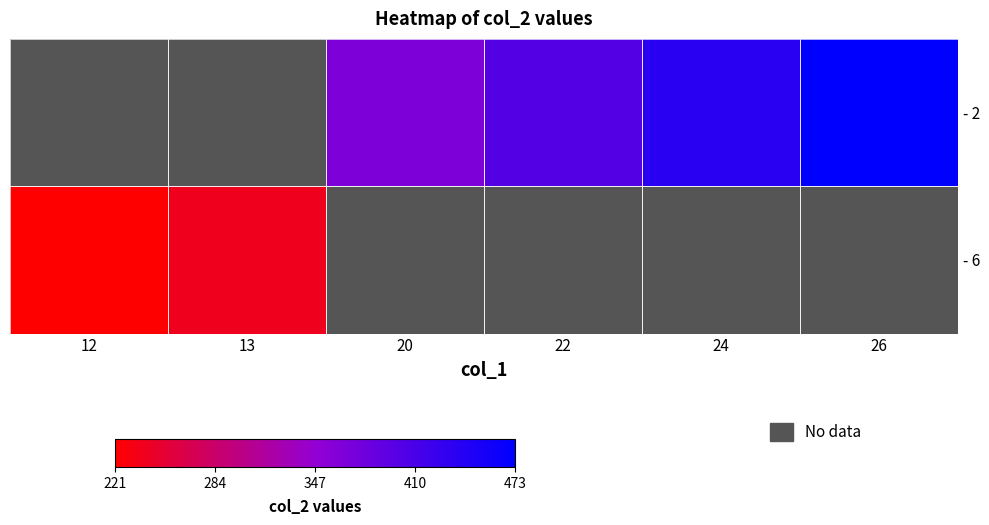

Which label corresponds to the largest value in the chart?

26